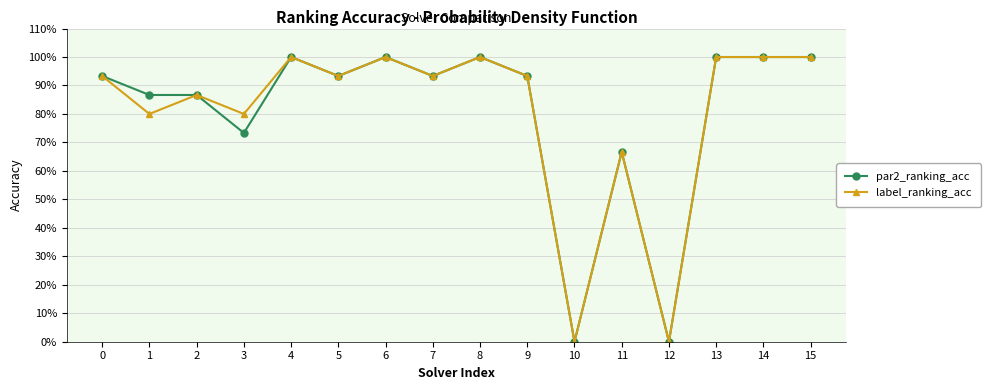

True or false: par2_ranking_acc has more than 1 points higher than both neighbors.

True